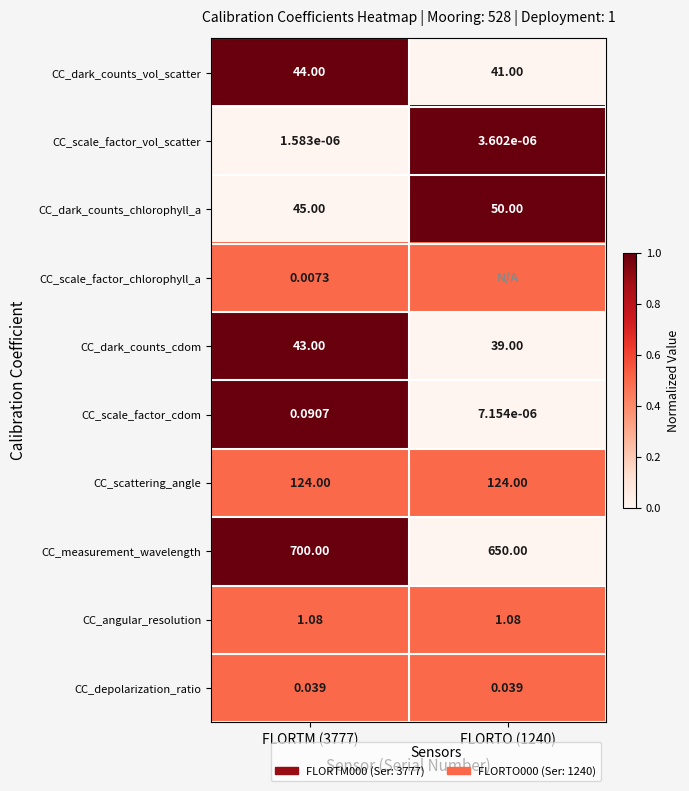

The value of CC_scale_factor_chlorophyll_a at FLORTO (1240) is 0.5. True or false?

True